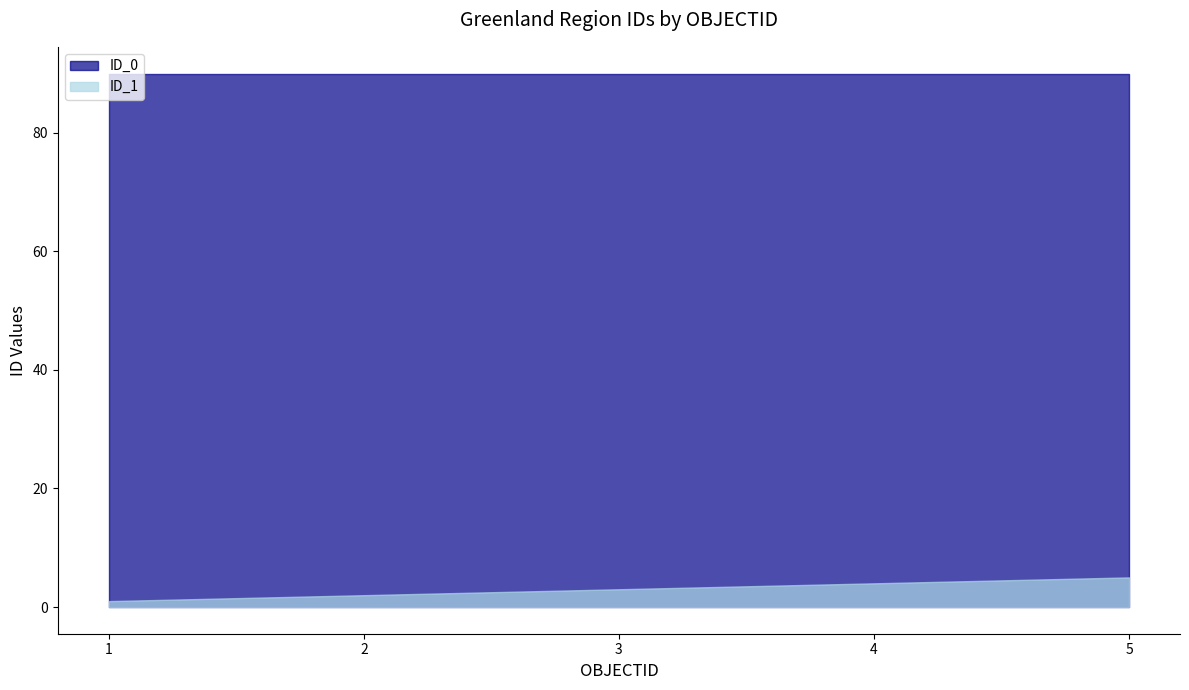

At which category is the sum across all series the highest?

5